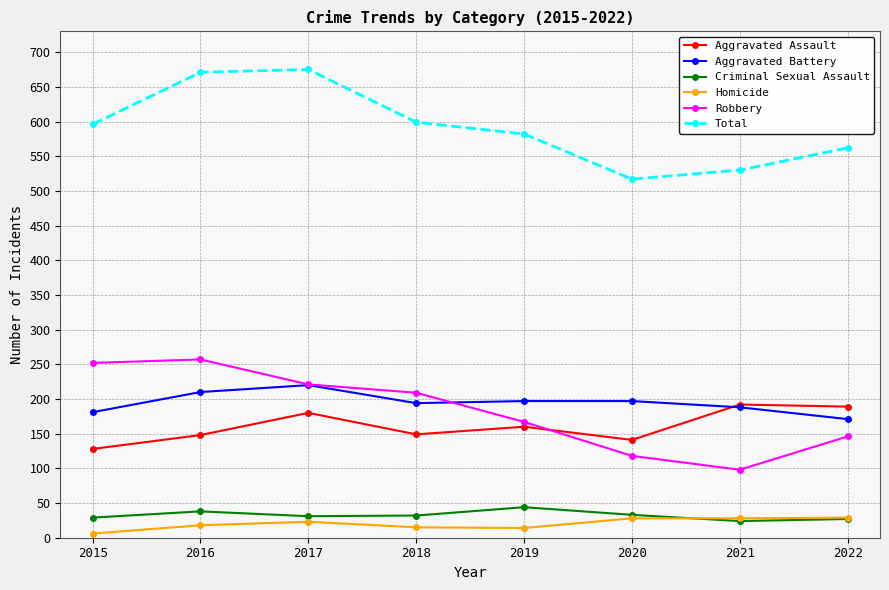

True or false: Aggravated Assault has more than 1 interior local peaks.

True